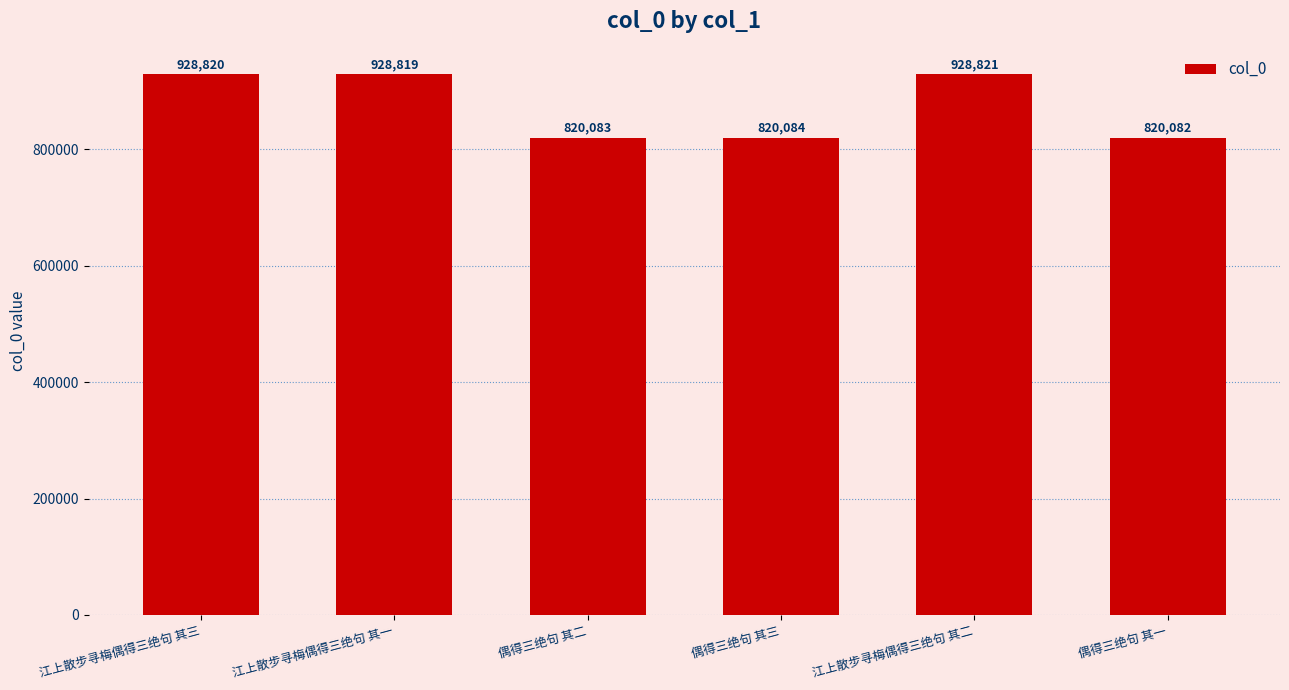

What is the smallest value displayed?

820082